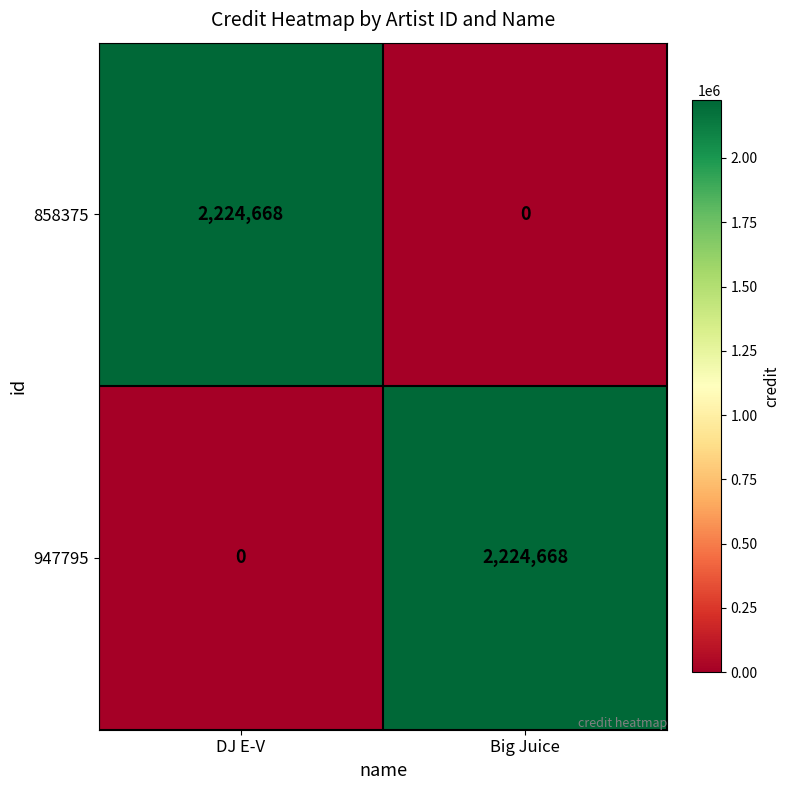

What is the greatest value displayed?

2224668